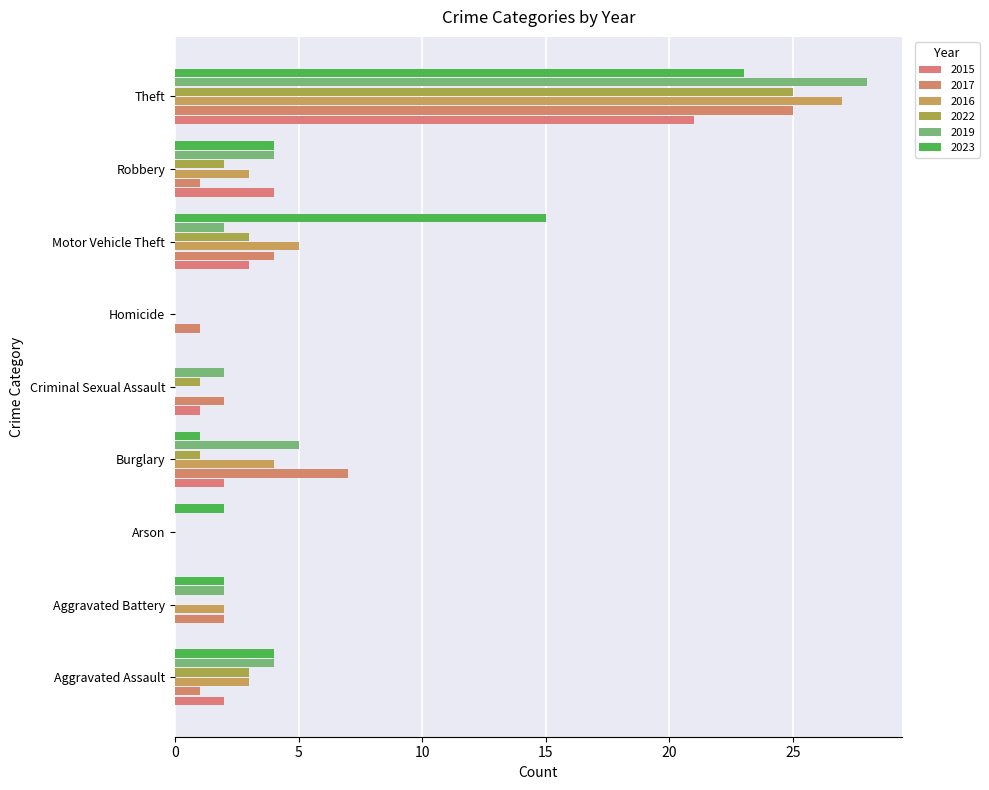

Rank the categories by 2023 value from highest to lowest.

Theft, Motor Vehicle Theft, Aggravated Assault, Robbery, Aggravated Battery, Arson, Burglary, Criminal Sexual Assault, Homicide